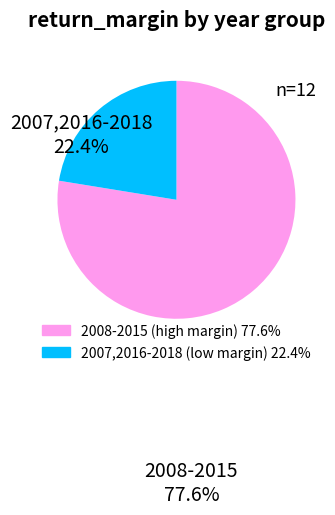

Is there a majority slice in this chart?

Yes